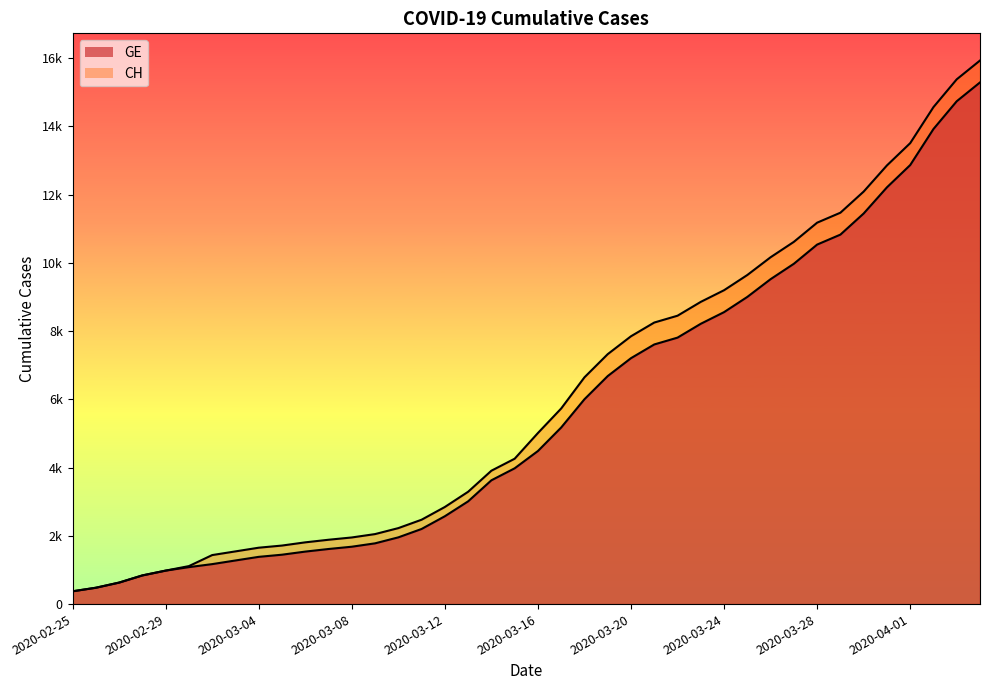

What is the sum of all GE values?

225656